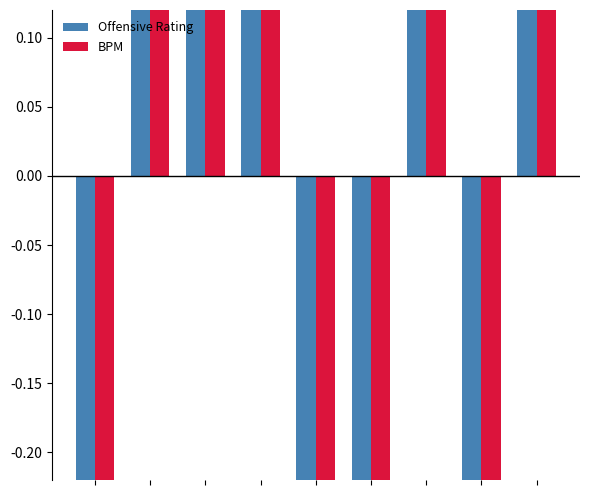

Reading left to right, what are all the values shown in this chart?

Offensive Rating: -1.2	1.0	0.3	9.4	-12.2	-1.6	7.5	-7.6	4.4
BPM: -1.2	2.1	0.4	4.9	-11.6	-3.2	7.8	-6.9	9.6